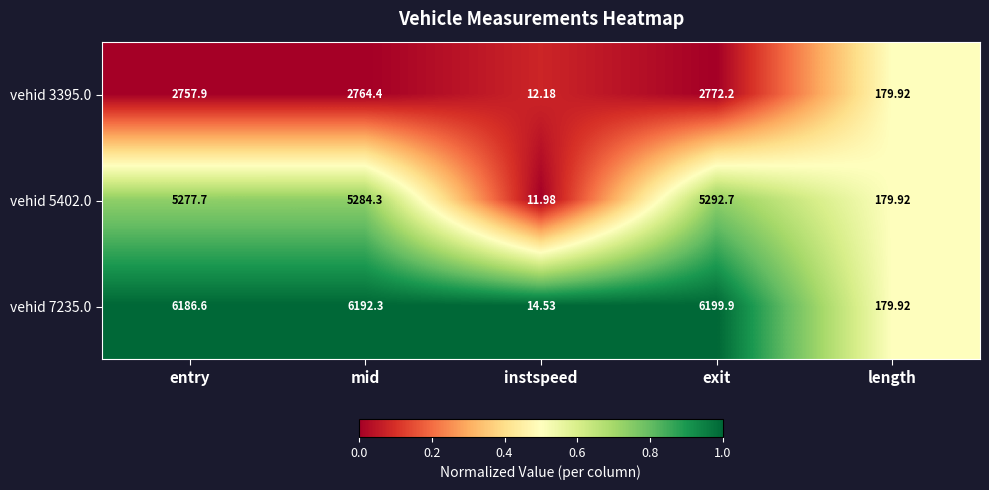

Where does the vehid 7235.0 series first go above 6186?

entry